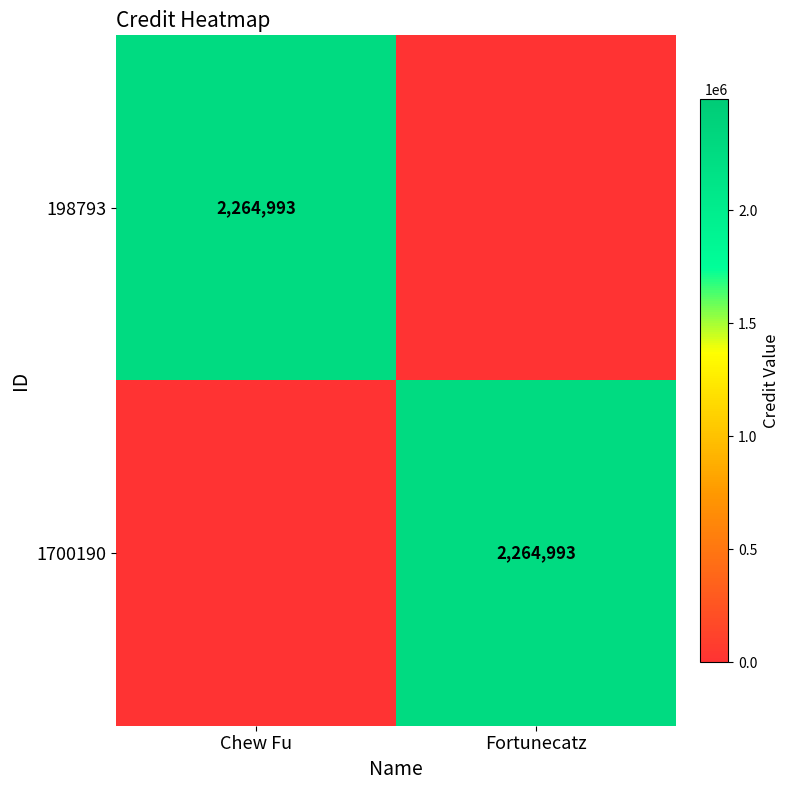

The value of 198793 at Chew Fu is 2264993. True or false?

True